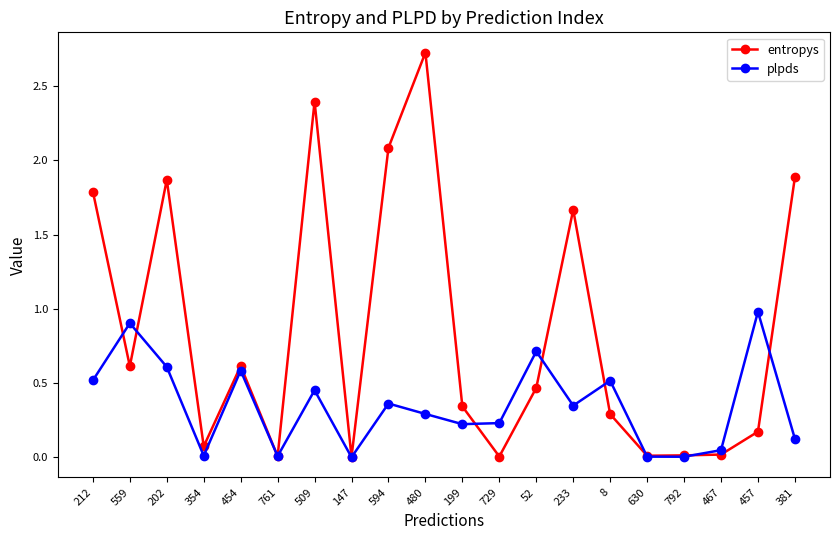

What is the maximum value for plpds?

1.0